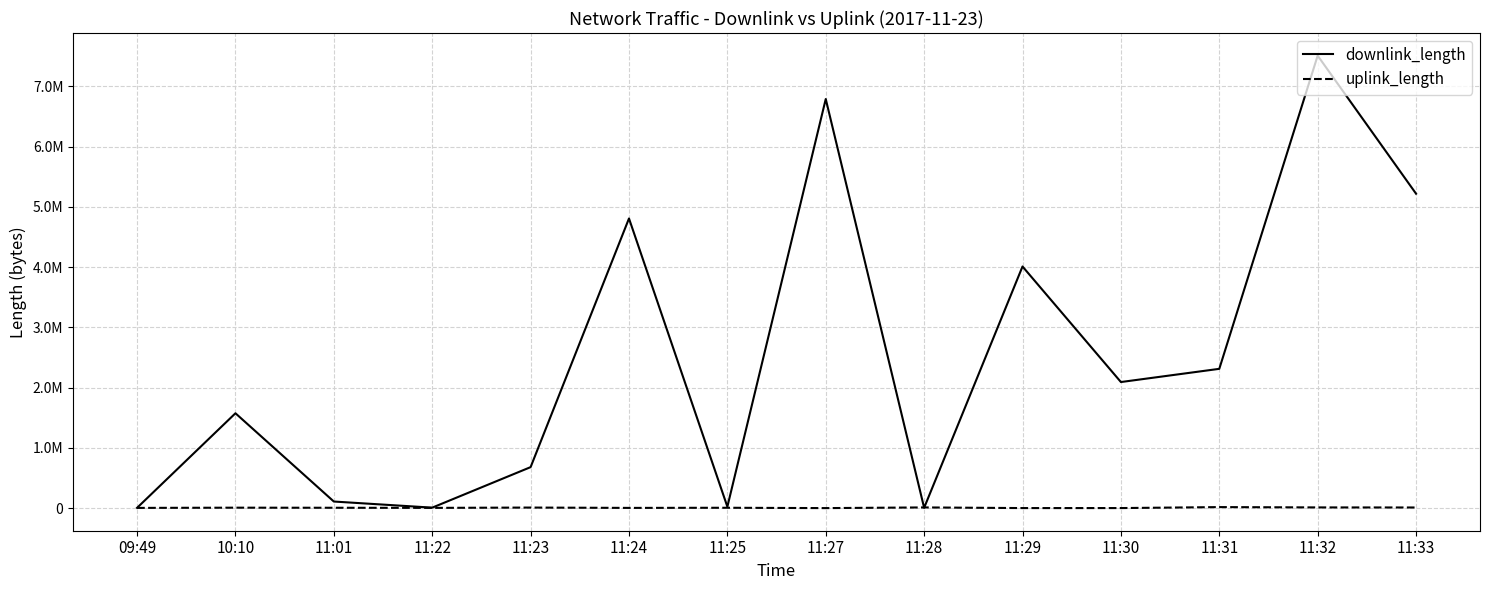

What are all the series names shown in the legend?

downlink_length, uplink_length